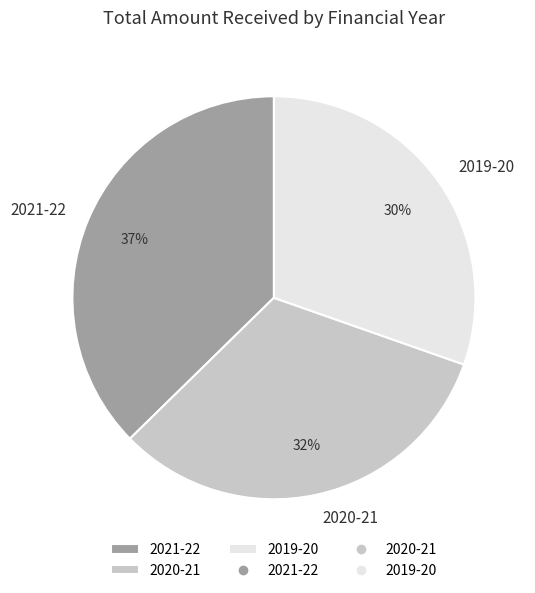

Which slice is the smallest?

2019-20